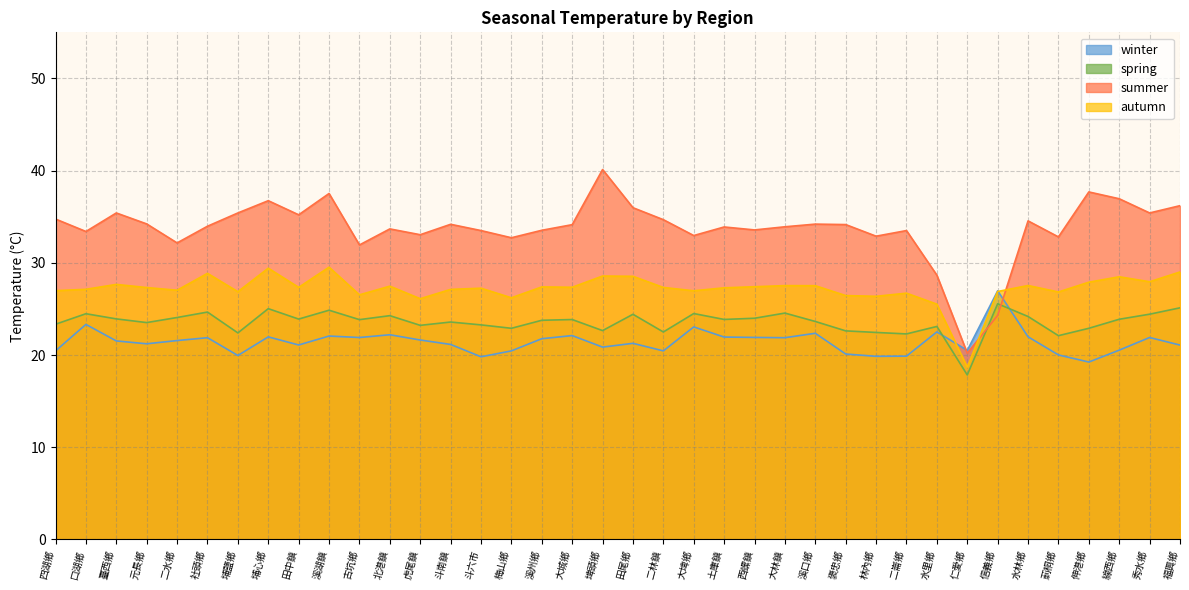

How many times do summer and winter cross each other?

2